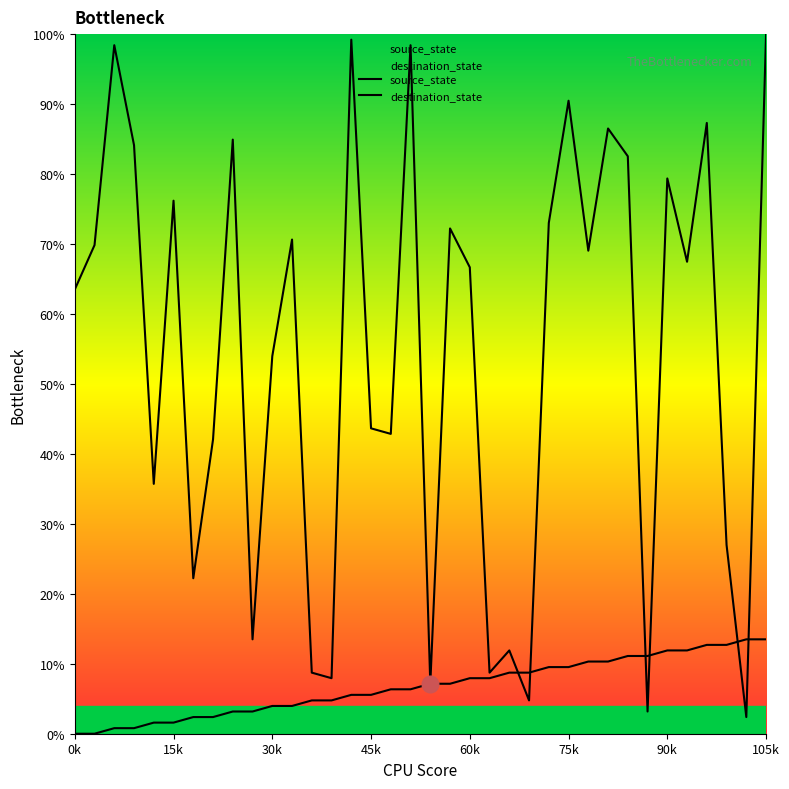

What is the difference between the maximum and minimum values in the destination_state series?

97.6